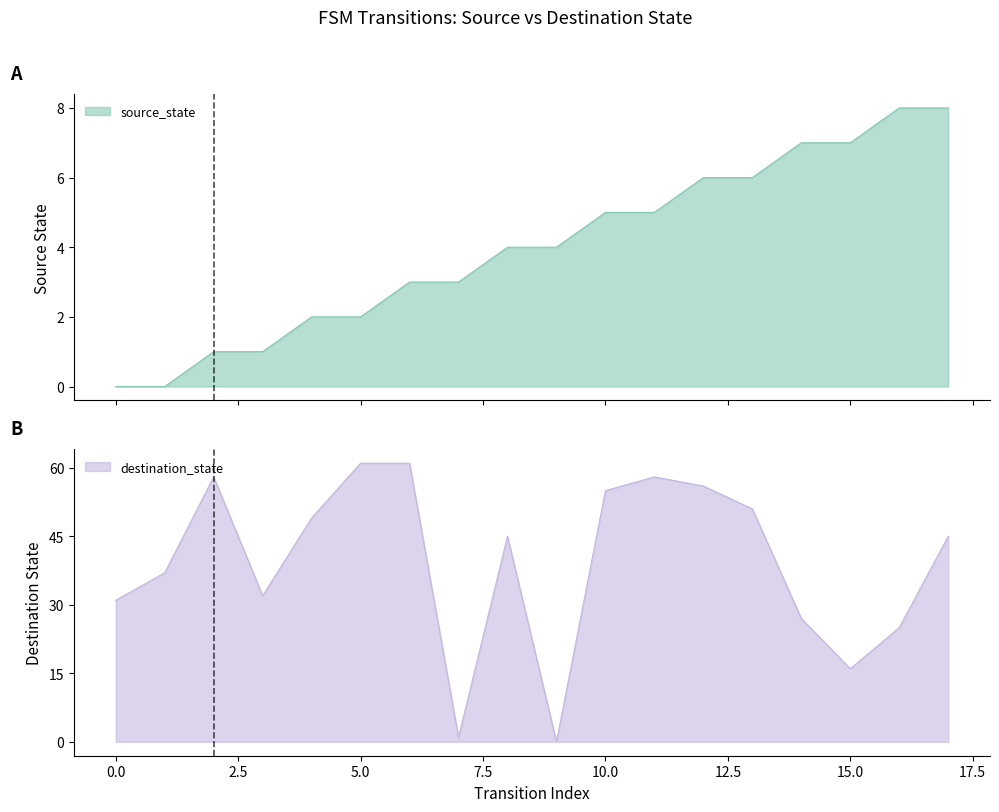

What are all the series names shown in the legend?

source_state, destination_state